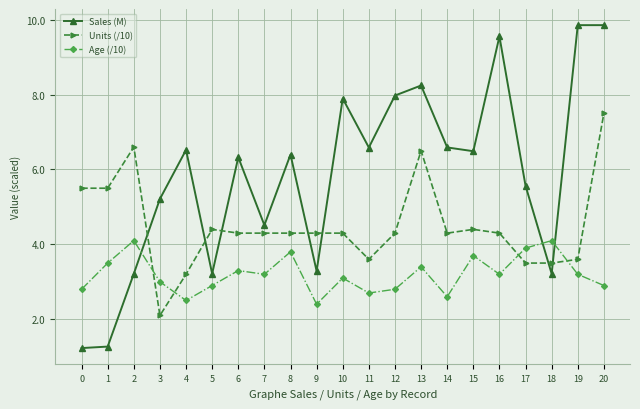

How many distinct data groups are displayed?

3